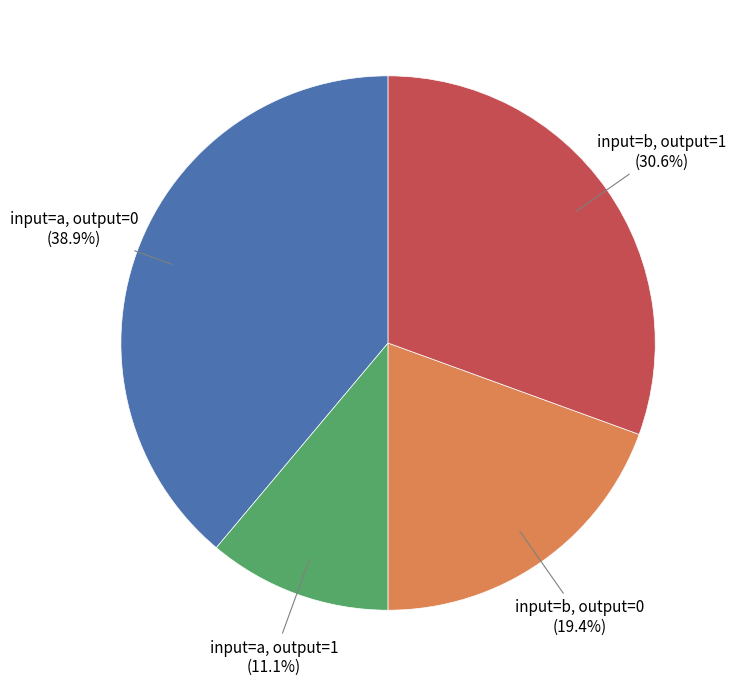

Is there any slice that represents more than half of the pie?

No